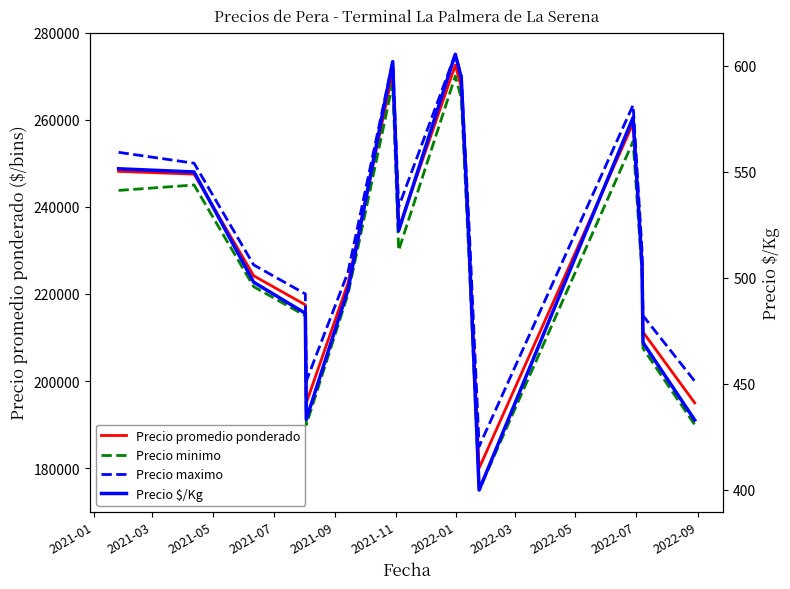

The value of Precio maximo at 2021-07 is 386474.4. True or false?

False